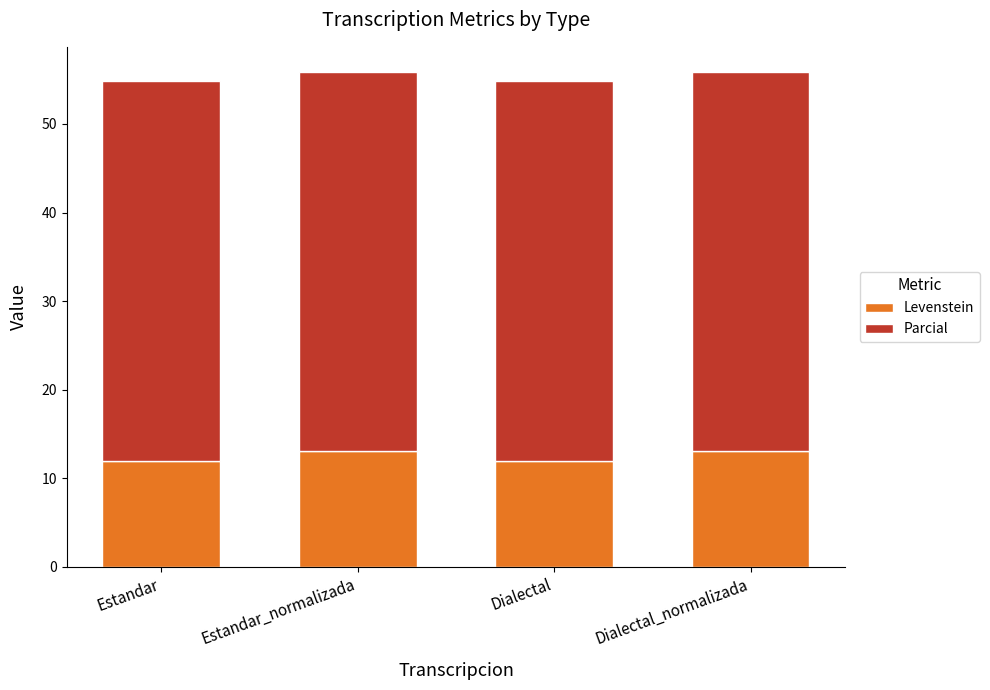

Reading left to right, transcribe the values for Levenstein.

Estandar=12.0	Estandar_normalizada=13.0	Dialectal=12.0	Dialectal_normalizada=13.0